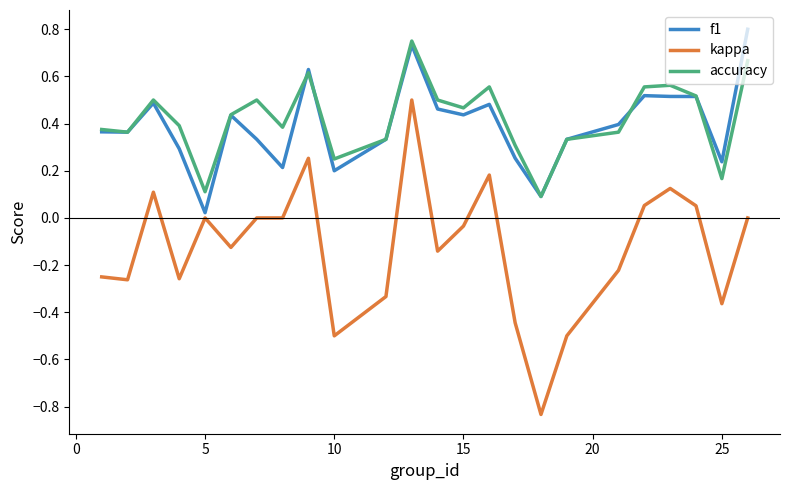

Which series has the widest spread of values?

kappa